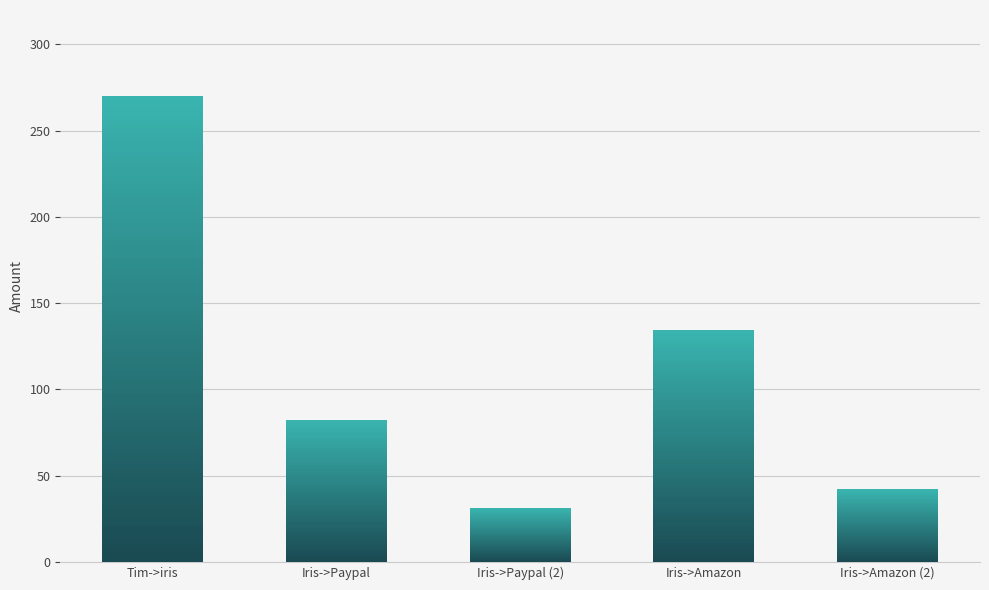

Between Iris->Amazon and Iris->Paypal, which is larger?

Iris->Amazon